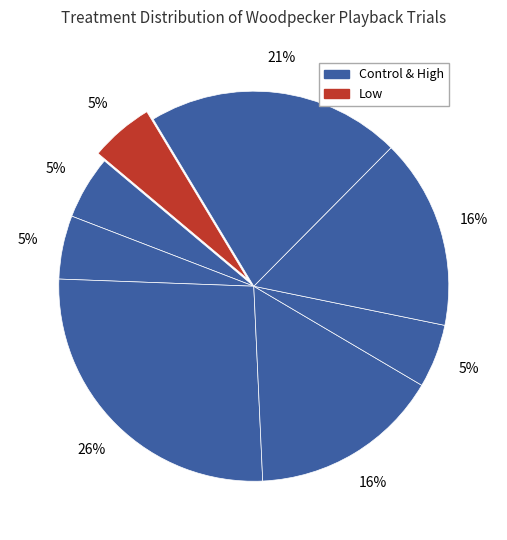

Count the number of slices in the pie.

8